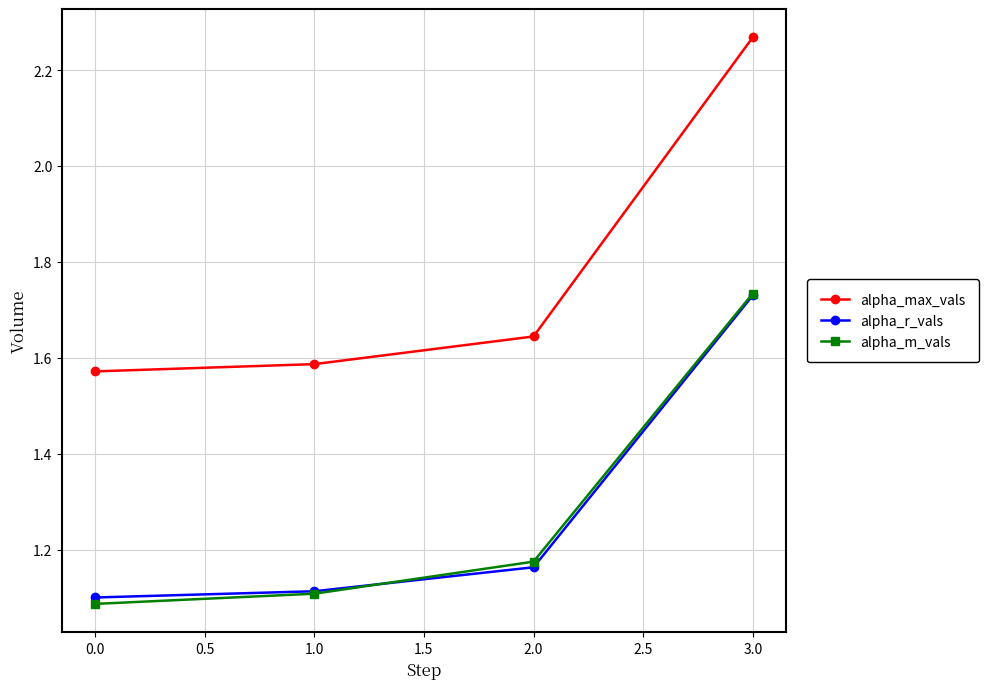

Which series has the largest total across all categories?

alpha_max_vals